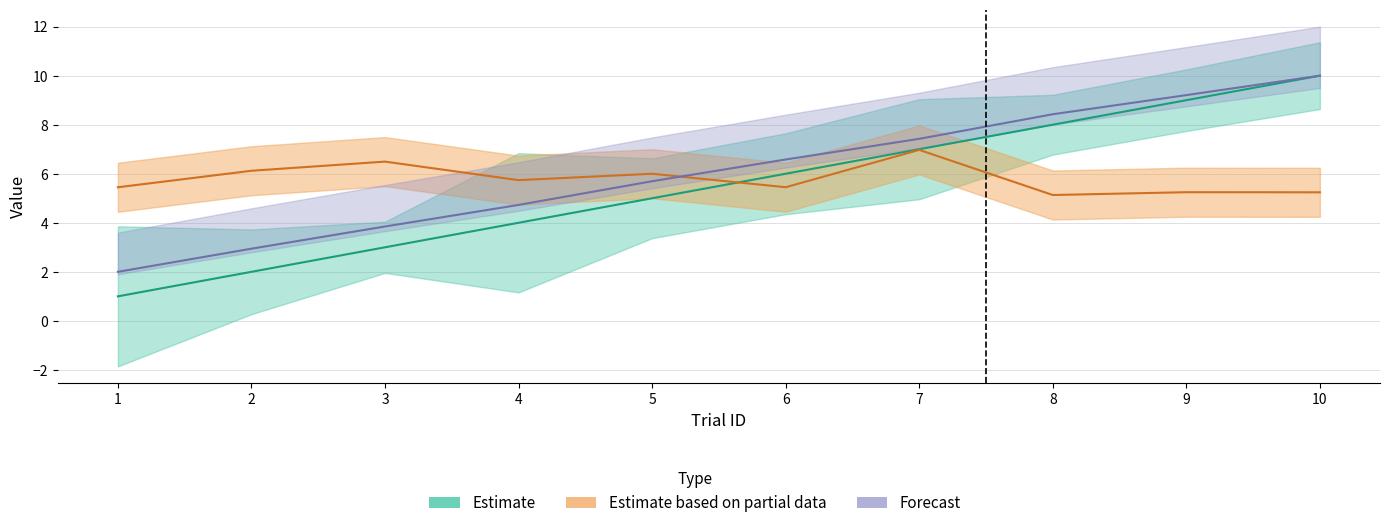

True or false: stimOnset has more than 0 interior local peaks.

False